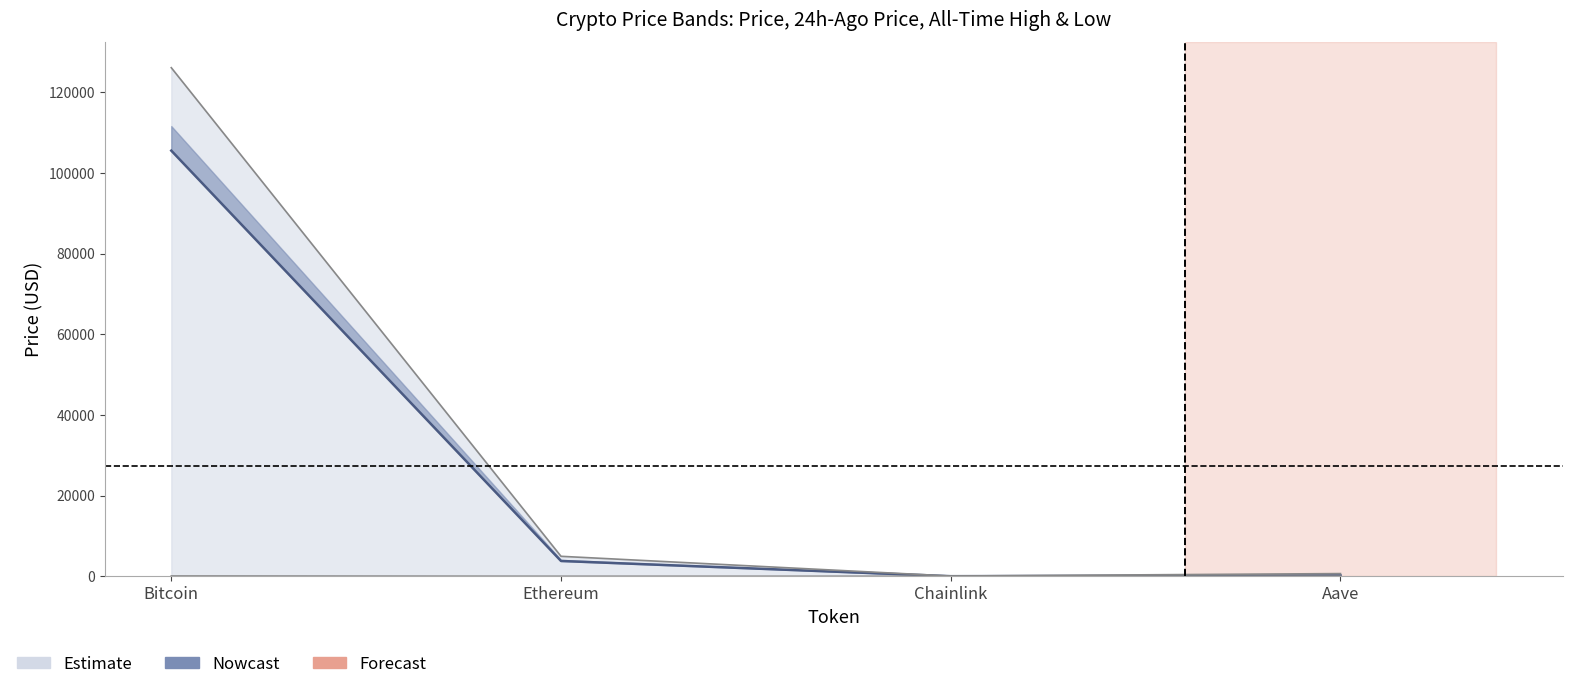

The value of price at Bitcoin is 161061.3. True or false?

False